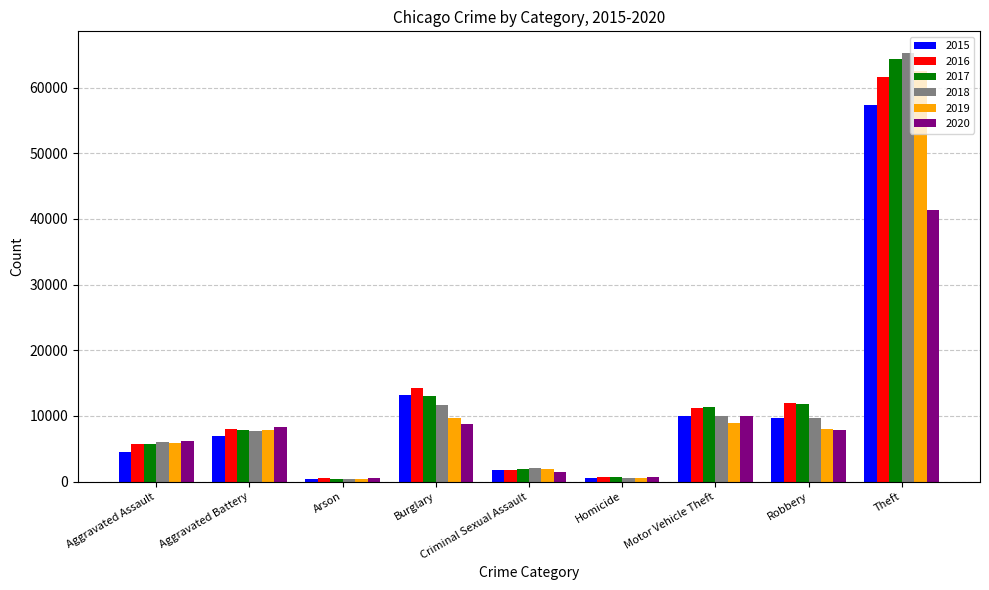

At which category is the sum across all series the highest?

Theft